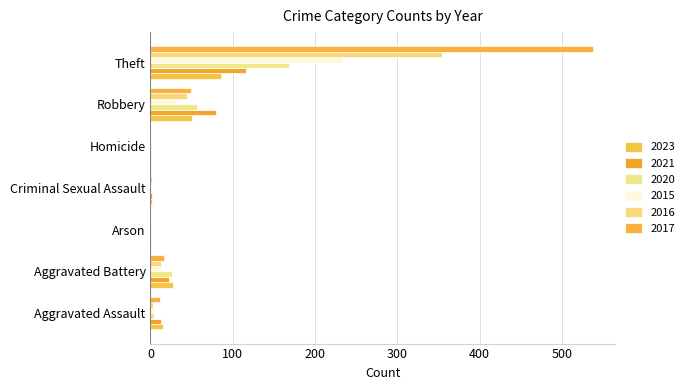

At which label does 2017 reach its minimum?

Arson